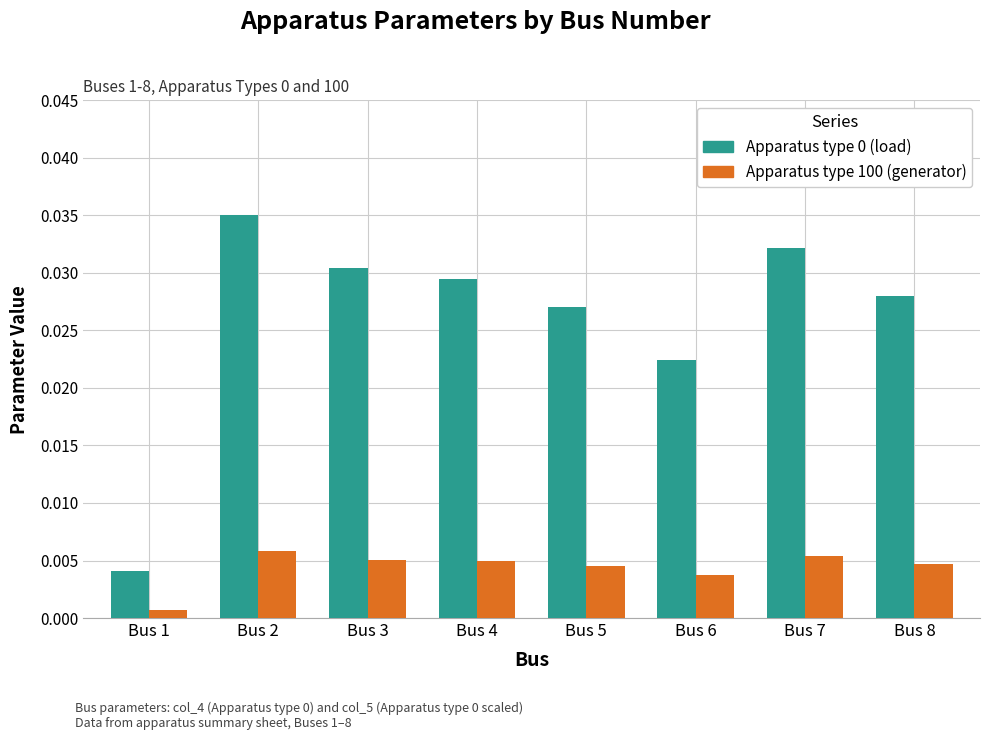

Rank the categories by Apparatus type 0 (load) value from lowest to highest.

Bus 1, Bus 6, Bus 5, Bus 8, Bus 4, Bus 3, Bus 7, Bus 2